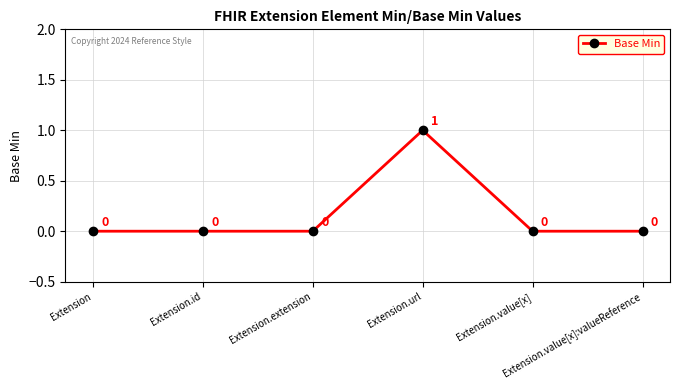

Reading left to right, what are all the values shown in this chart?

0	0	0	1	0	0